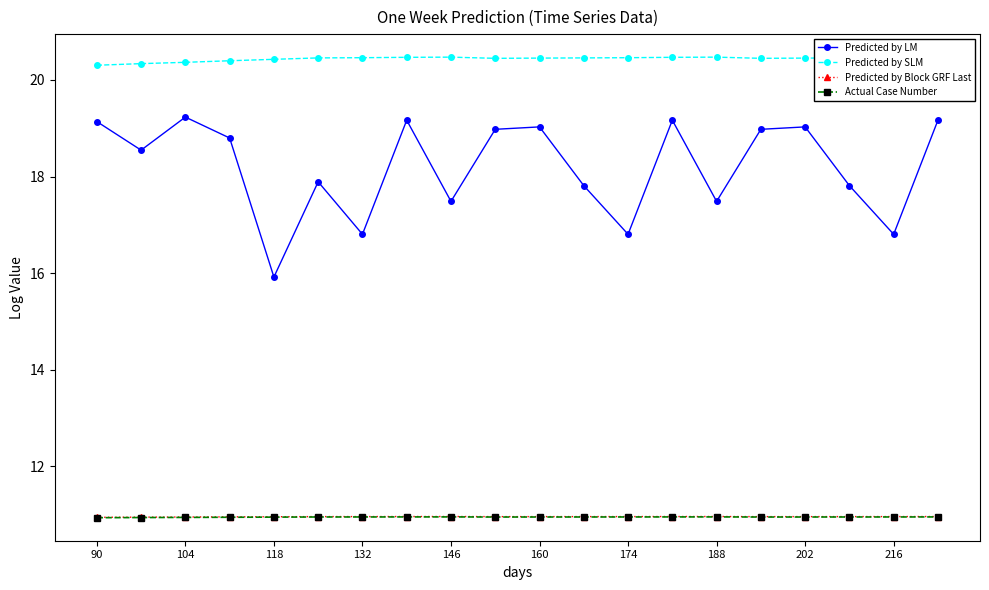

What is the difference between the maximum and minimum values in the Predicted by LM series?

3.3